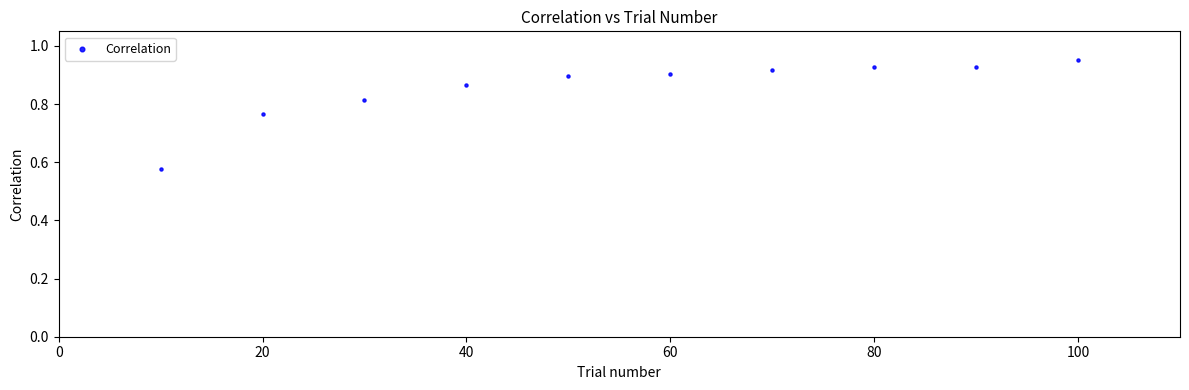

What is the range of X values (max minus min)?

90.0